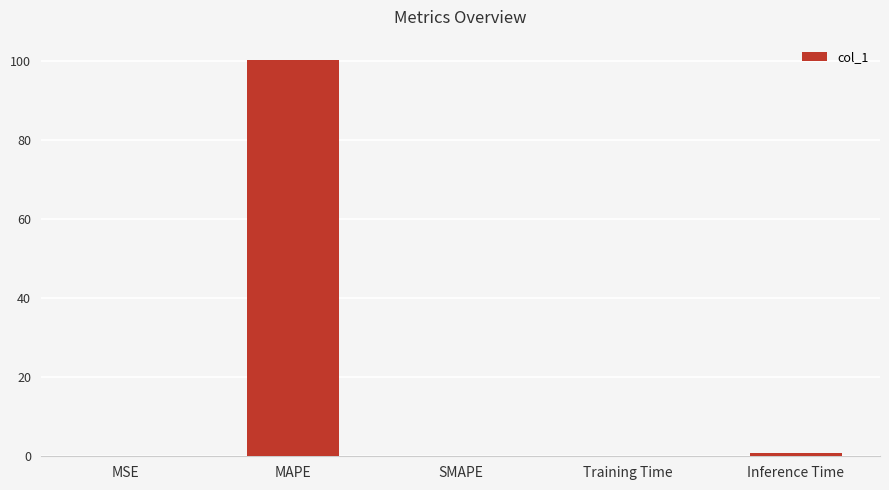

At which category does the chart reach its peak across all series?

MAPE